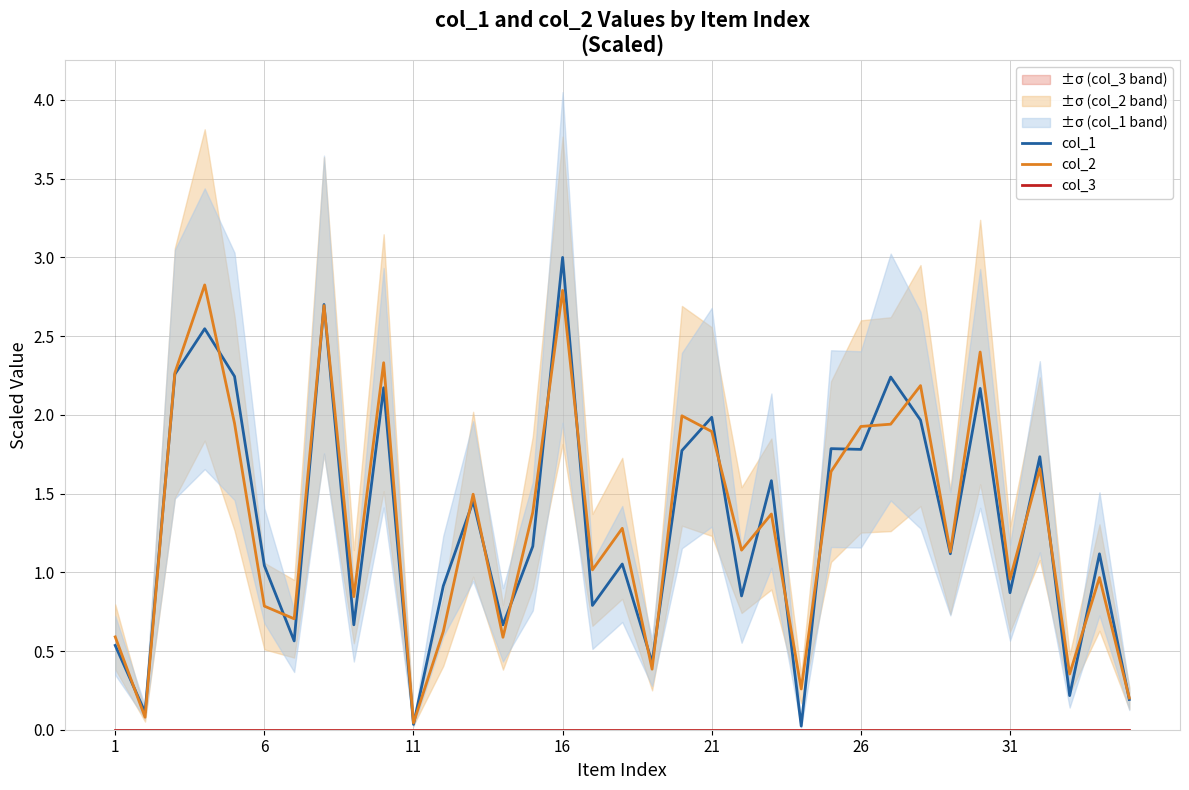

Is this an area chart (filled region under the line)?

No